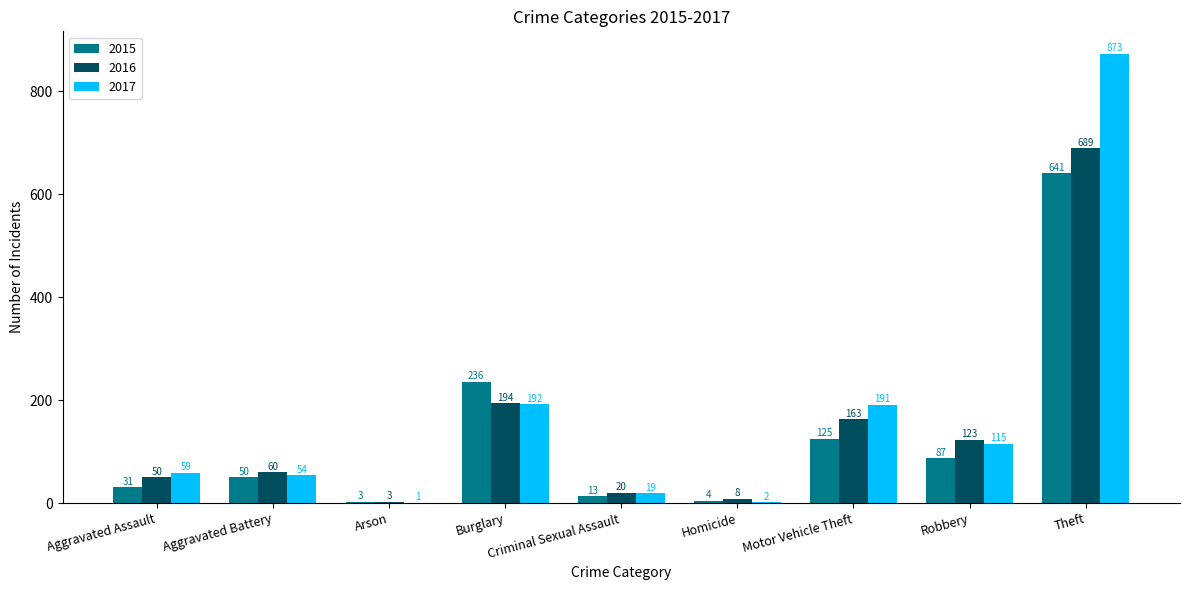

The value of 2017 at Homicide is 2. True or false?

True